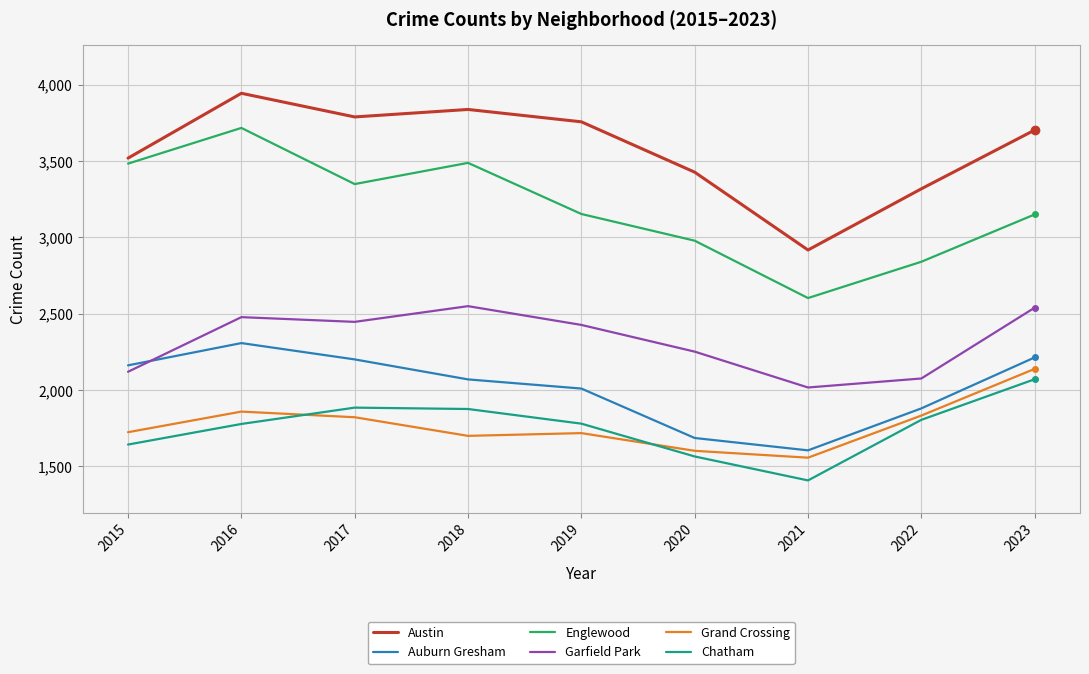

Is it true that Chatham equals 2071 at 2023?

True